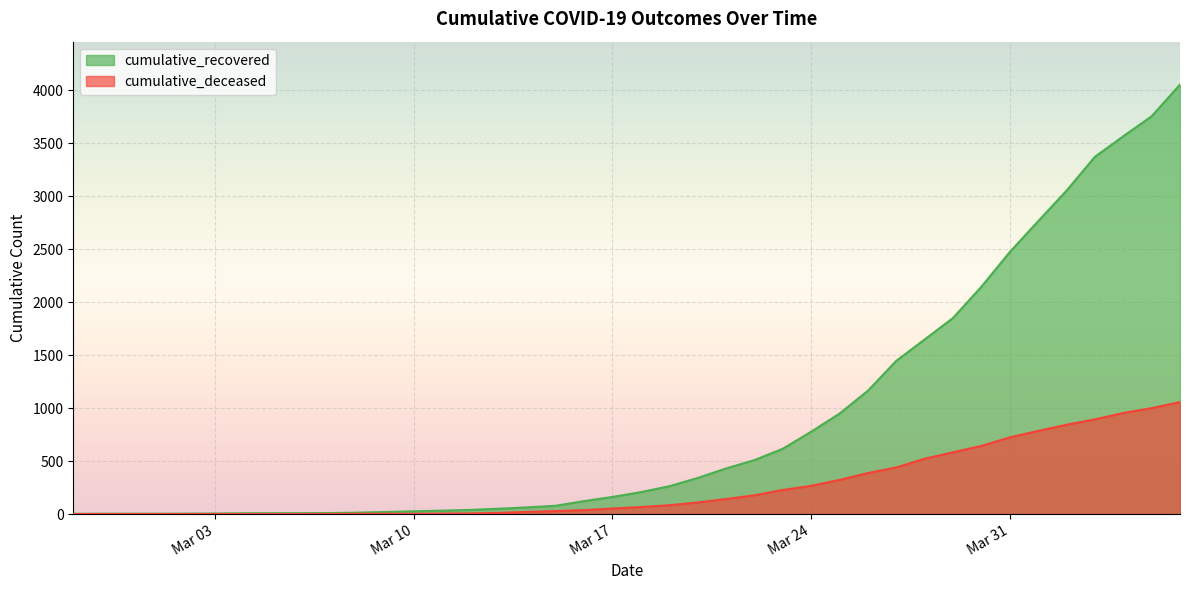

List the series in order of their peak value, lowest first.

cumulative_deceased, cumulative_recovered